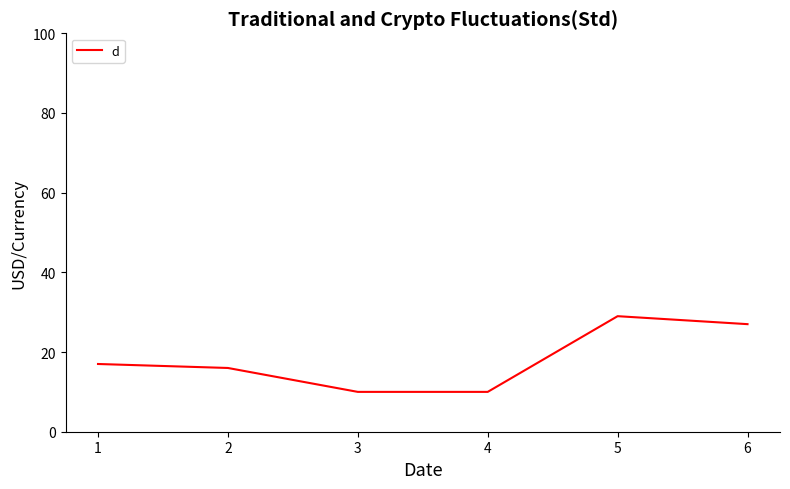

What is the ratio of the value at 3 to the value at 1?

0.6